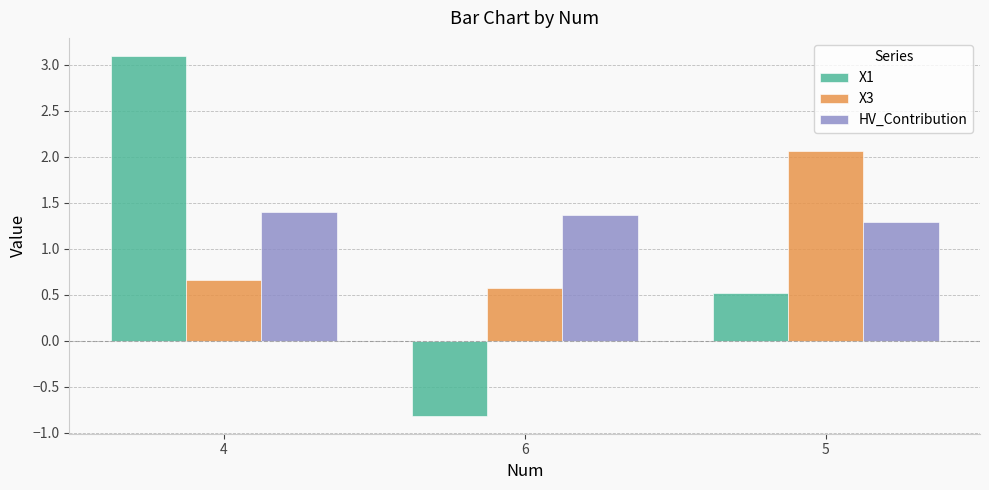

What is the total value across all series at 4?

5.2